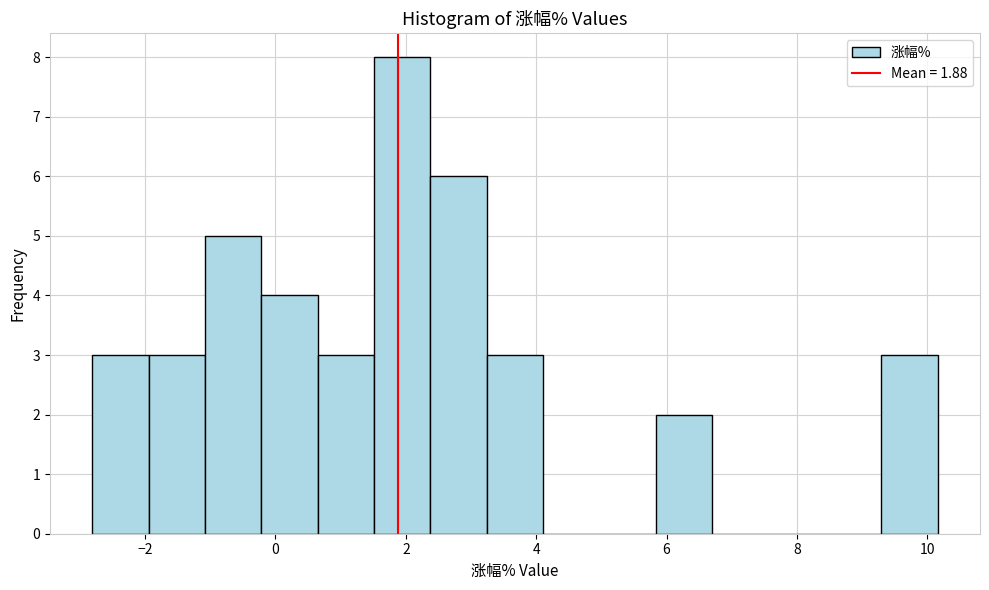

Reading left to right, transcribe this chart: for each bar, give the range it covers on the x-axis and its height. Neither the bar edges nor the heights are printed on the chart, so give them approximately, as read against the axes.

-2.8 to -2.0: 3
-2.0 to -1.0: 3
-1.0 to -0.2: 5
-0.2 to 0.6: 4
0.6 to 1.6: 3
1.6 to 2.4: 8
2.4 to 3.2: 6
3.2 to 4.2: 3
4.2 to 5.0: 0
5.0 to 5.8: 0
5.8 to 6.8: 2
6.8 to 7.6: 0
7.6 to 8.4: 0
8.4 to 9.2: 0
9.2 to 10.2: 3